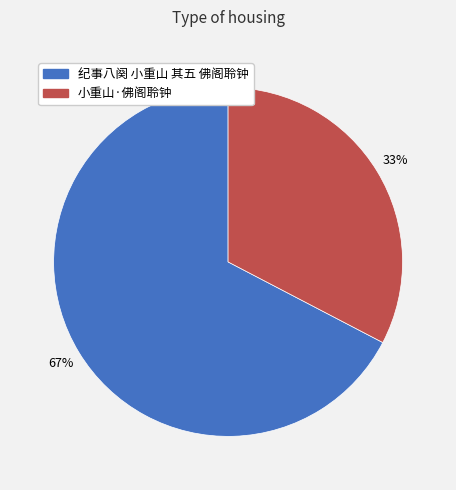

Do 小重山·佛阁聆钟 and 纪事八阕 小重山 其五 佛阁聆钟 together represent more than half of the pie?

Yes